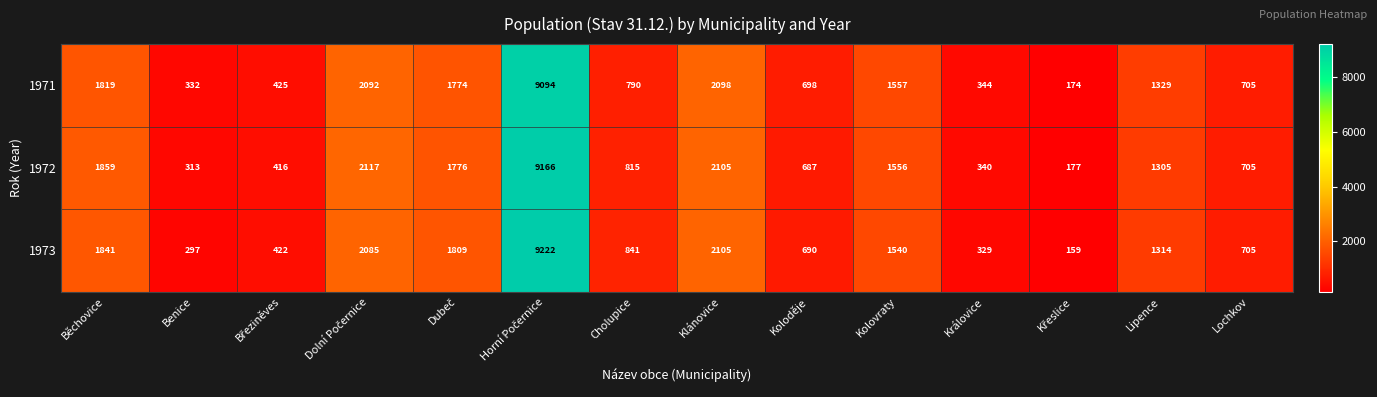

Count the number of data series in this chart.

3